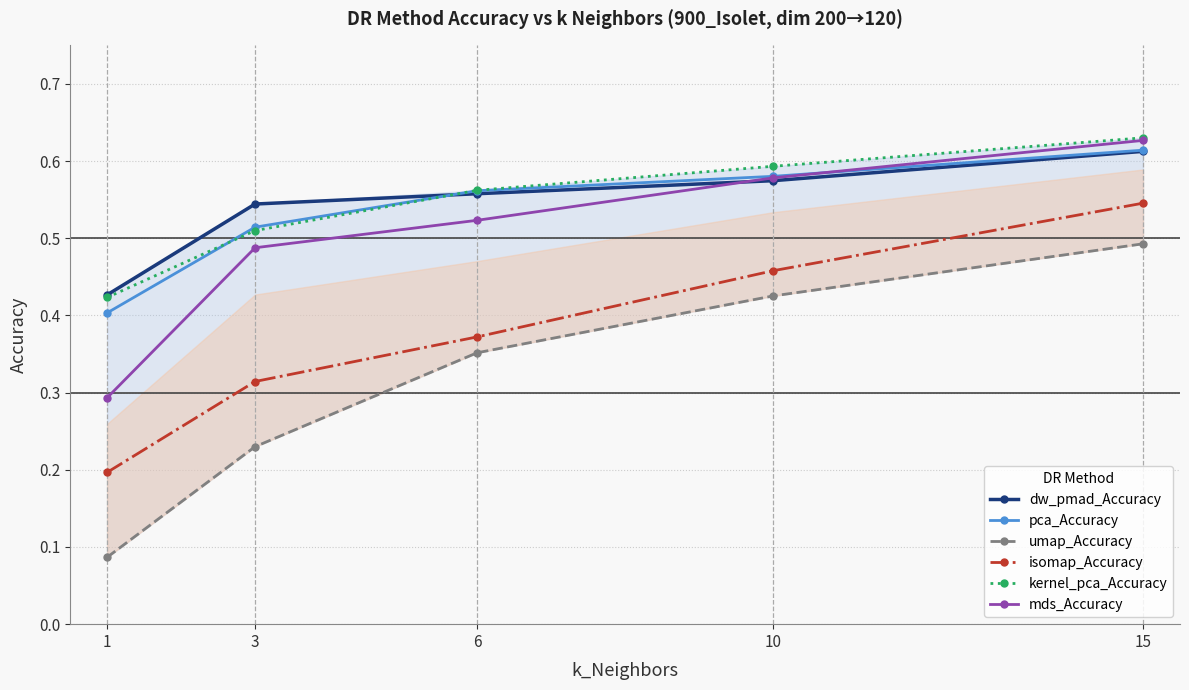

True or false: umap_Accuracy has more than 2 interior local peaks.

False